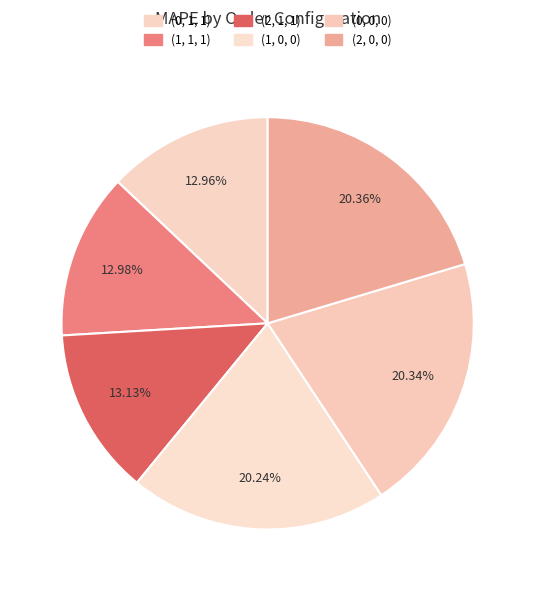

Do (0, 0, 0) and (1, 0, 0) together represent more than half of the pie?

No